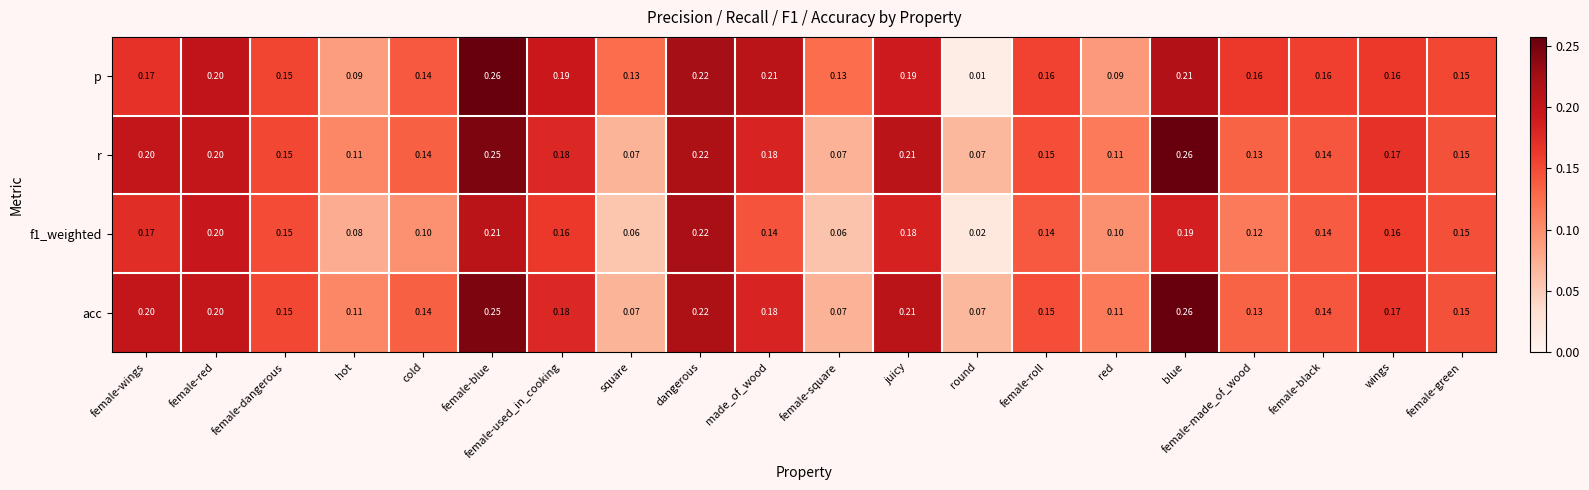

Which series has the widest spread of values?

p